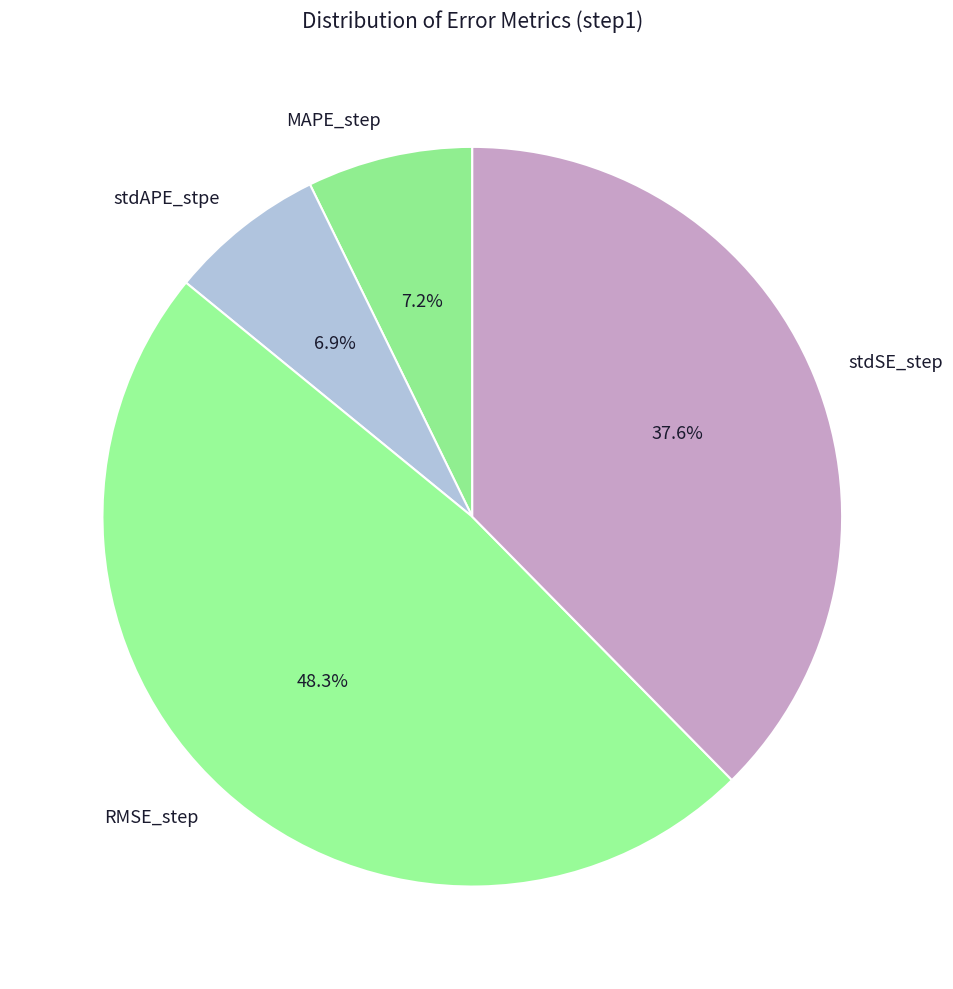

Between MAPE_step and stdSE_step, which is larger?

stdSE_step